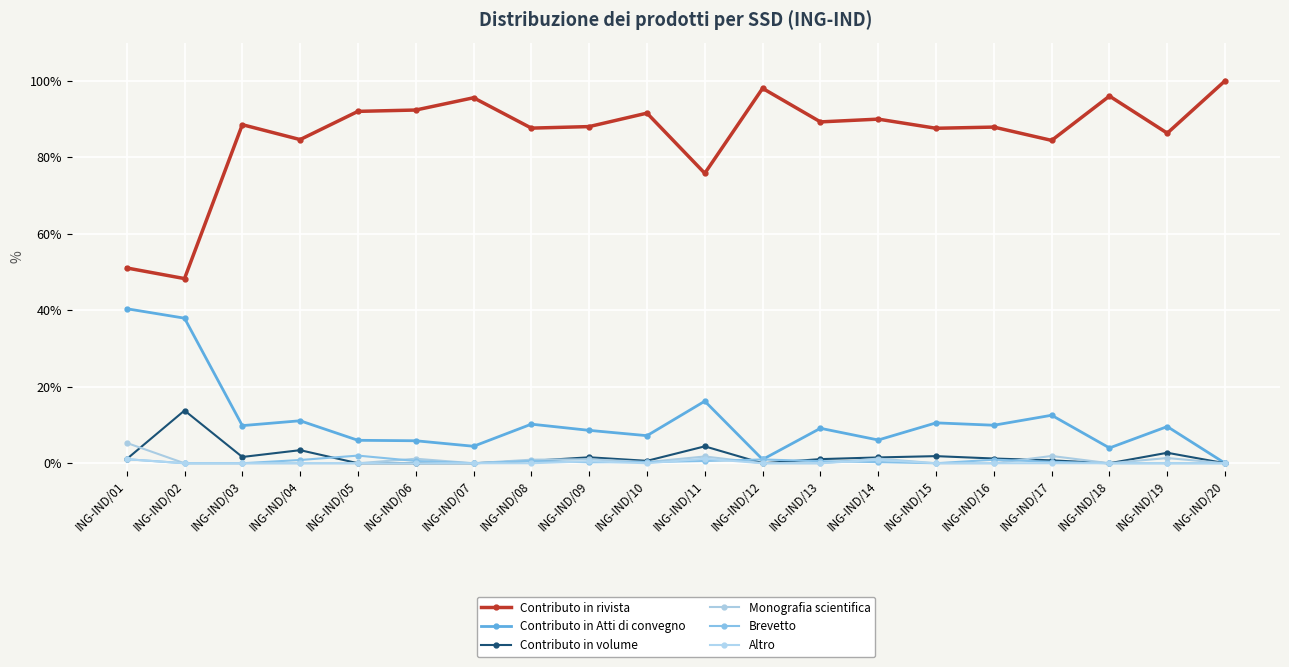

At ING-IND/06, list the series in order from smallest to largest.

Contributo in volume, Altro, Brevetto, Monografia scientifica, Contributo in Atti di convegno, Contributo in rivista